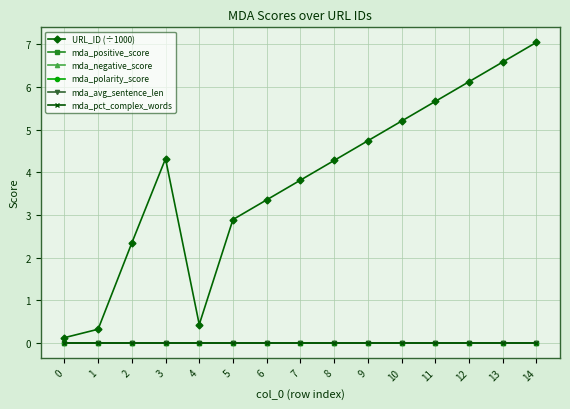

What is the spread (max minus min) of values at 8?

4.3